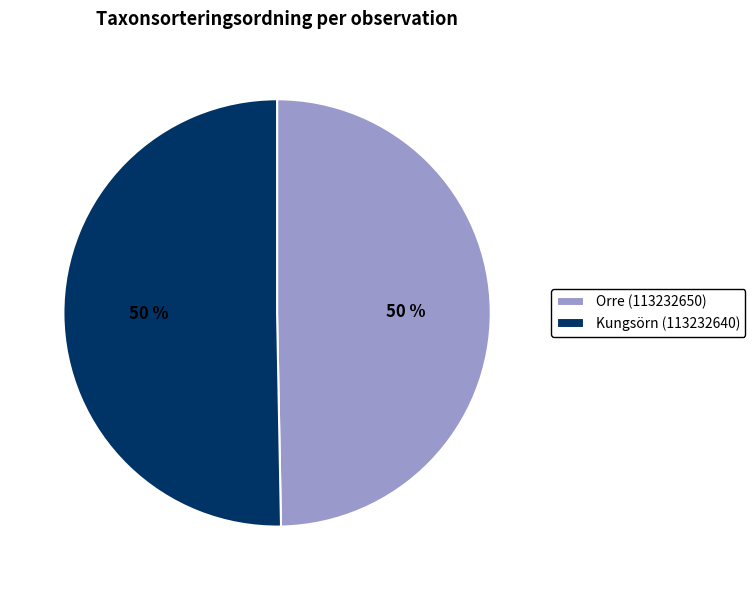

To the nearest percent, what is the average slice percentage?

50%